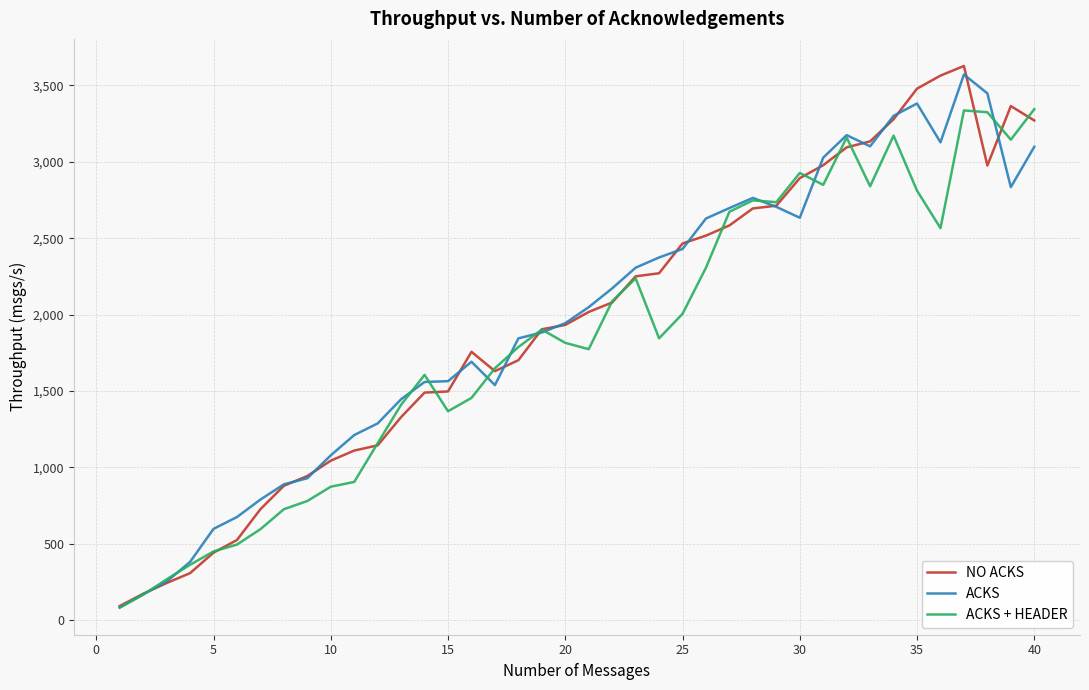

What is the lowest value of the NO ACKS series?

92.3